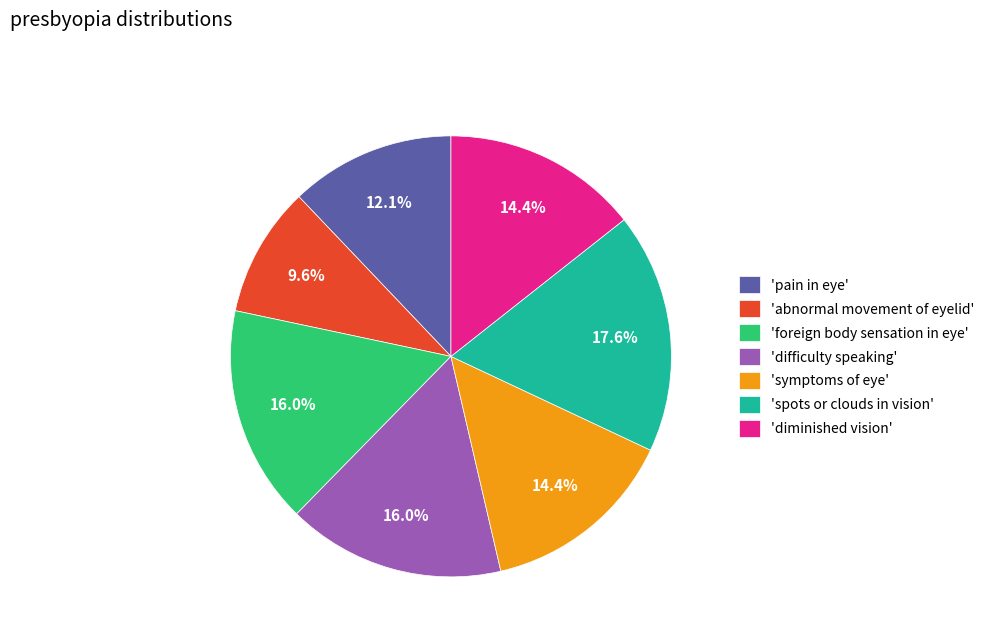

Which category has the smallest portion of the pie?

'abnormal movement of eyelid'